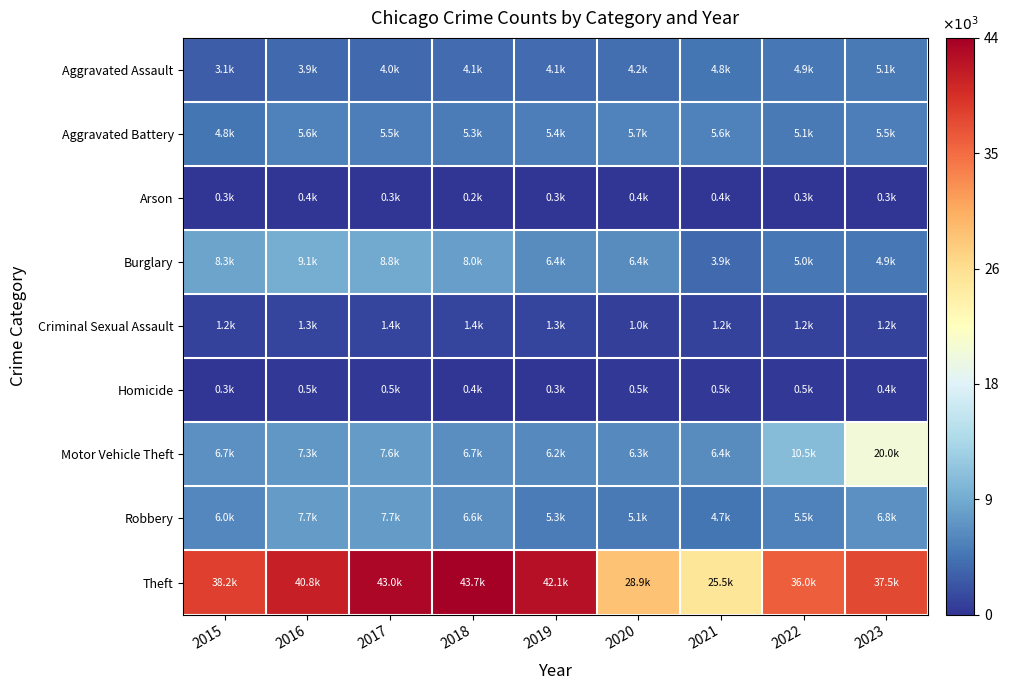

What is the maximum value shown in the chart?

43728